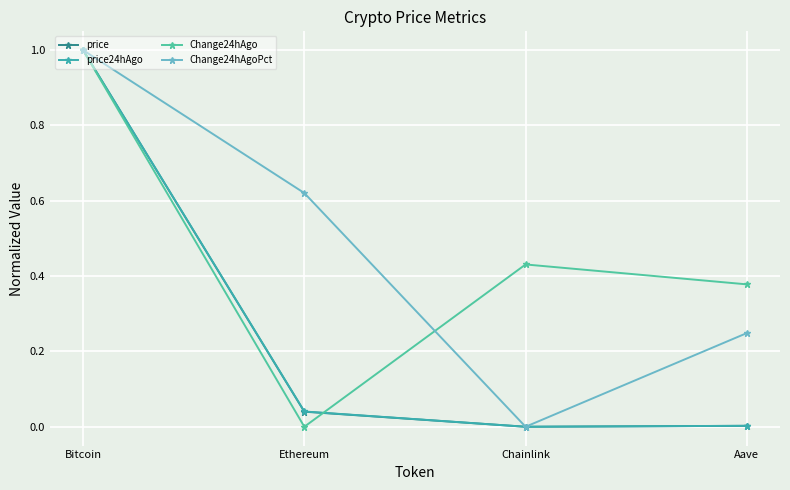

Between Bitcoin and Ethereum, which series saw the biggest shift?

Change24hAgo